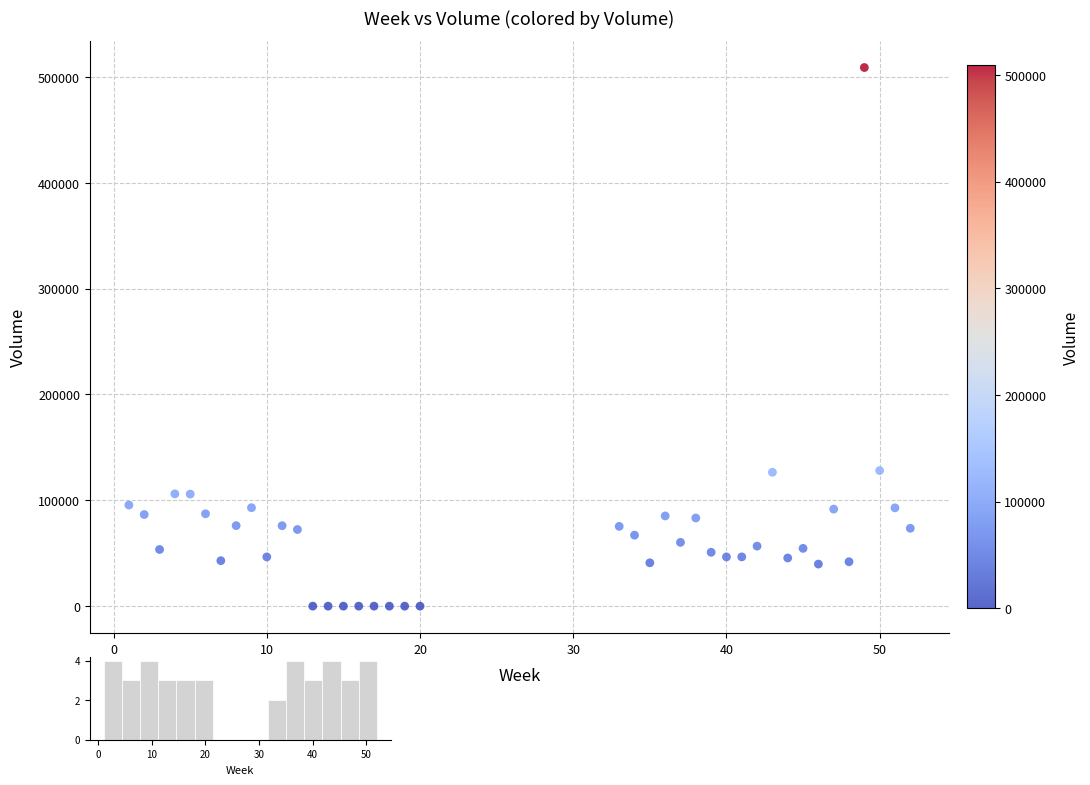

What is the range of Y values (max minus min)?

508920